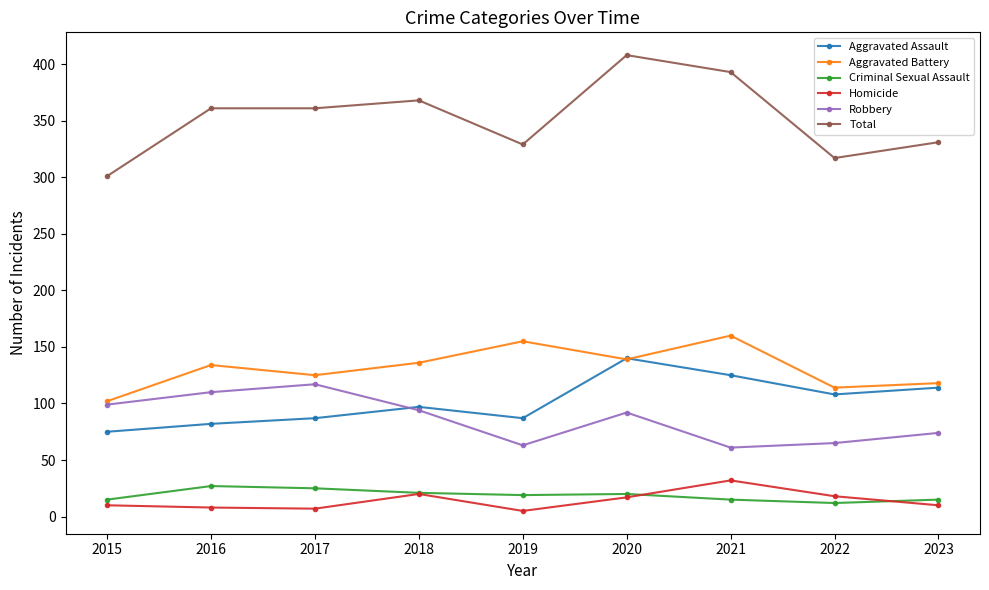

Does the chart have visible grid lines?

No